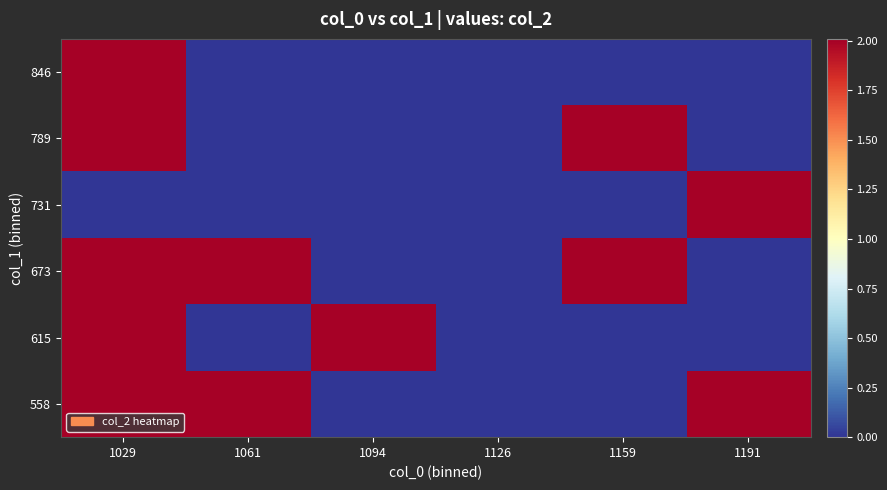

Reading right to left, list all the values displayed in this chart.

558: 1191=2	1159=0	1126=0	1094=0	1061=2	1029=2
615: 1191=0	1159=0	1126=0	1094=2	1061=0	1029=2
673: 1191=0	1159=2	1126=0	1094=0	1061=2	1029=2
731: 1191=2	1159=0	1126=0	1094=0	1061=0	1029=0
789: 1191=0	1159=2	1126=0	1094=0	1061=0	1029=2
846: 1191=0	1159=0	1126=0	1094=0	1061=0	1029=2